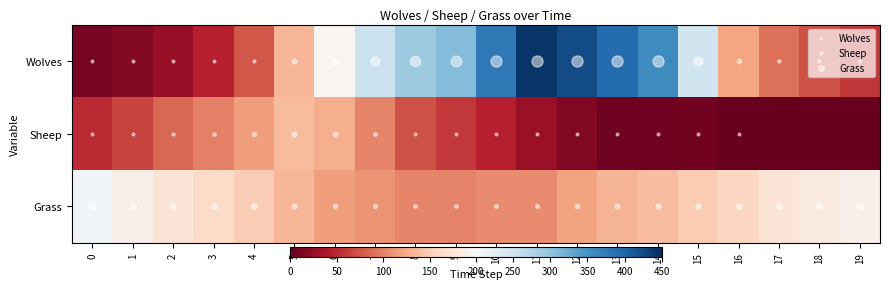

Which series has the largest total across all categories?

Wolves